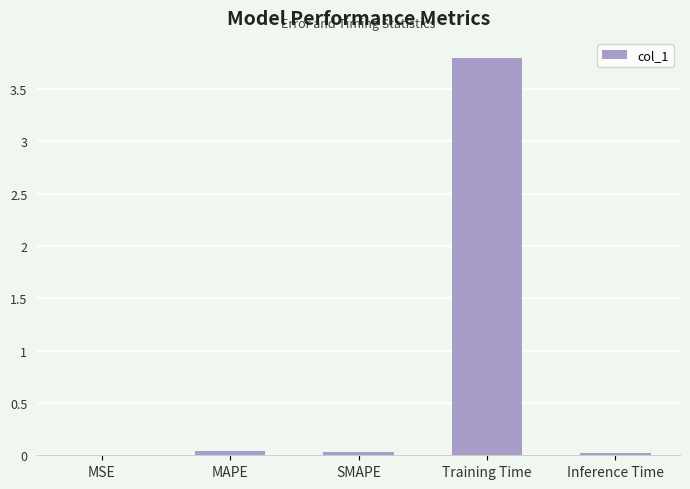

Which label corresponds to the largest value in the chart?

Training Time